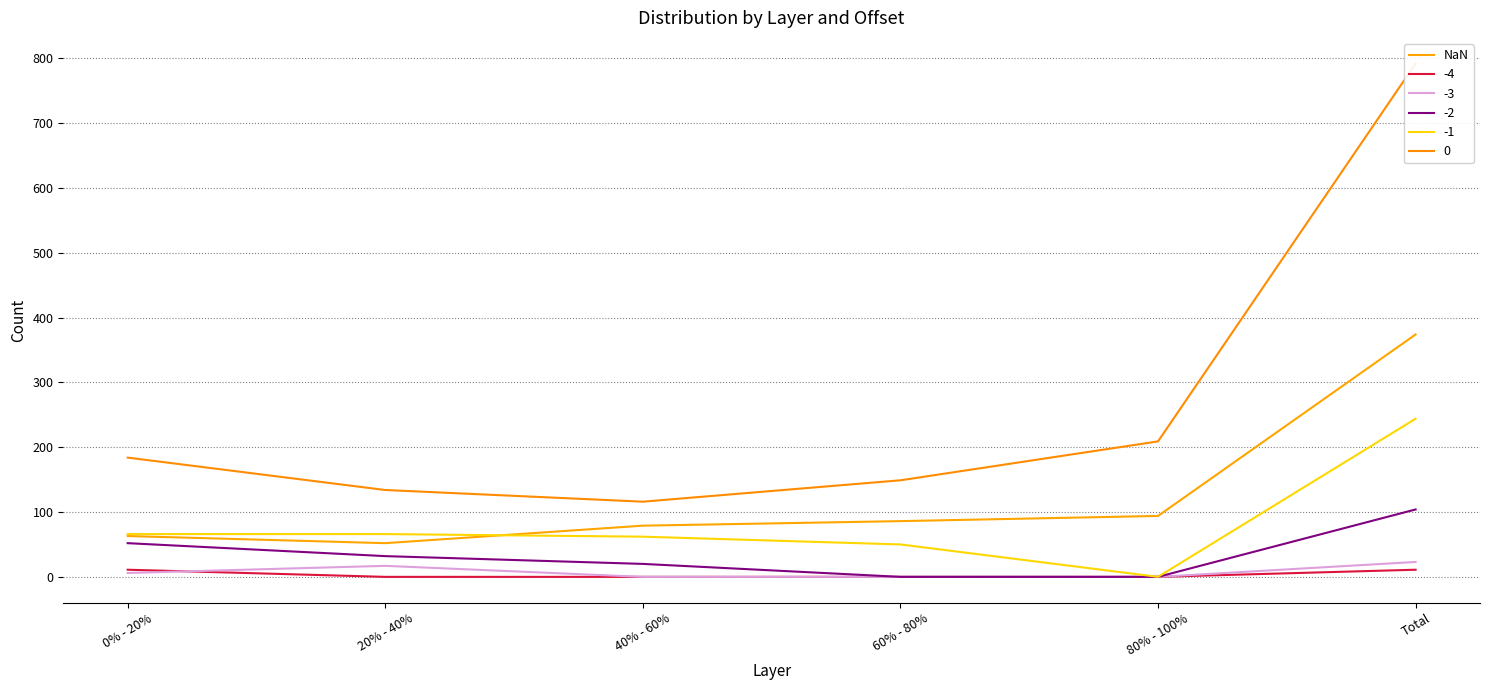

The value at 40% - 60% is 138. True or false?

False